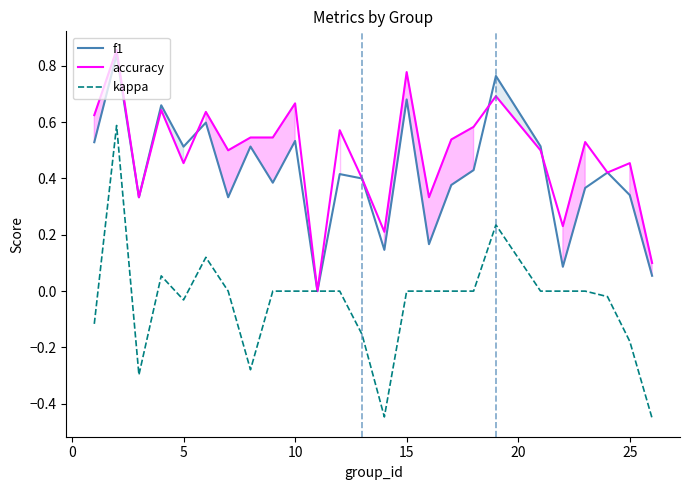

What is the average value of the accuracy series?

0.5